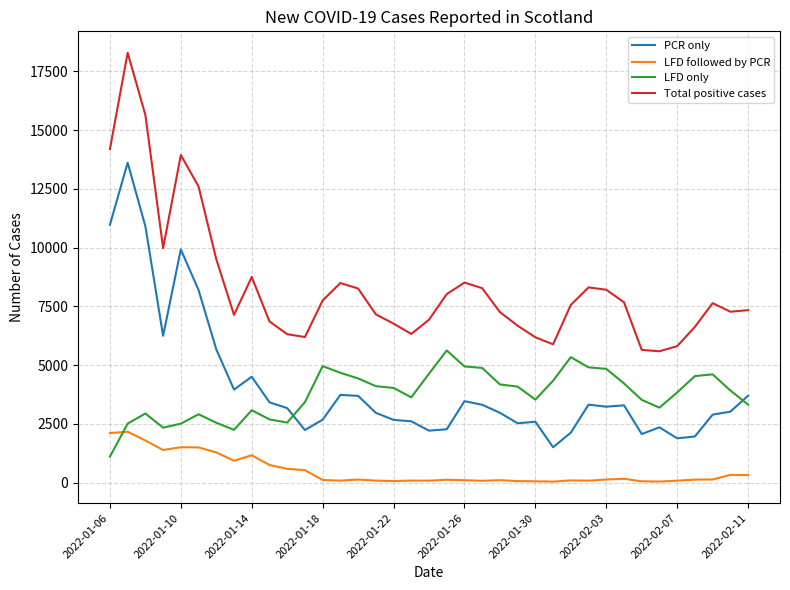

Count the number of data series in this chart.

4